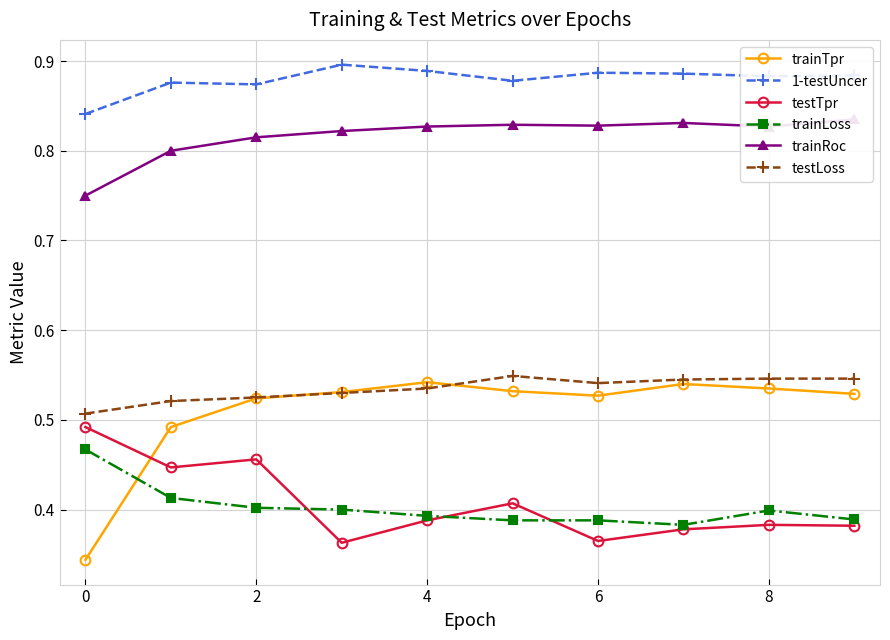

At which category is the sum across all series the highest?

2